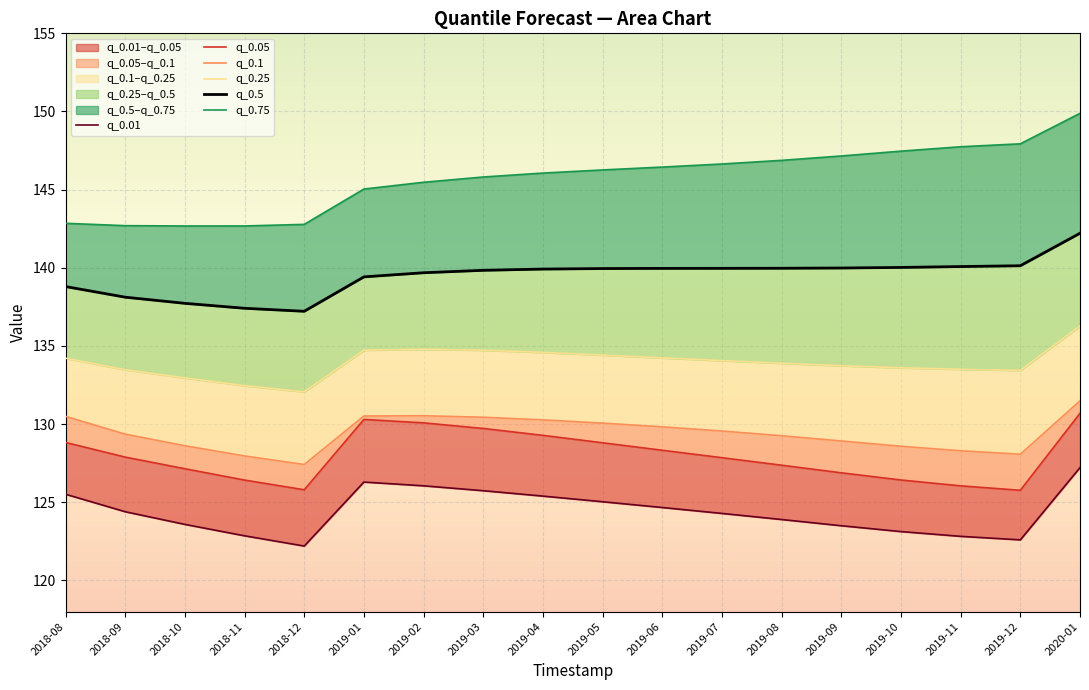

How many data points in q_0.01 are less than 124?

8